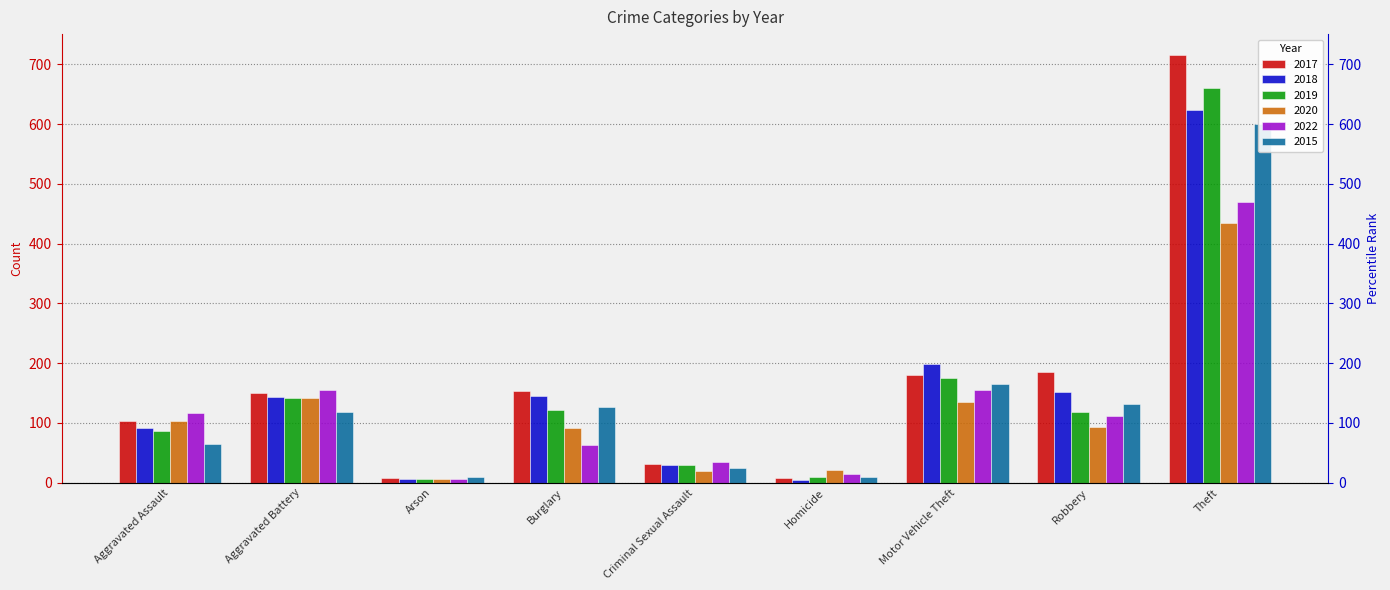

Which series changed the most between Burglary and Homicide?

2017